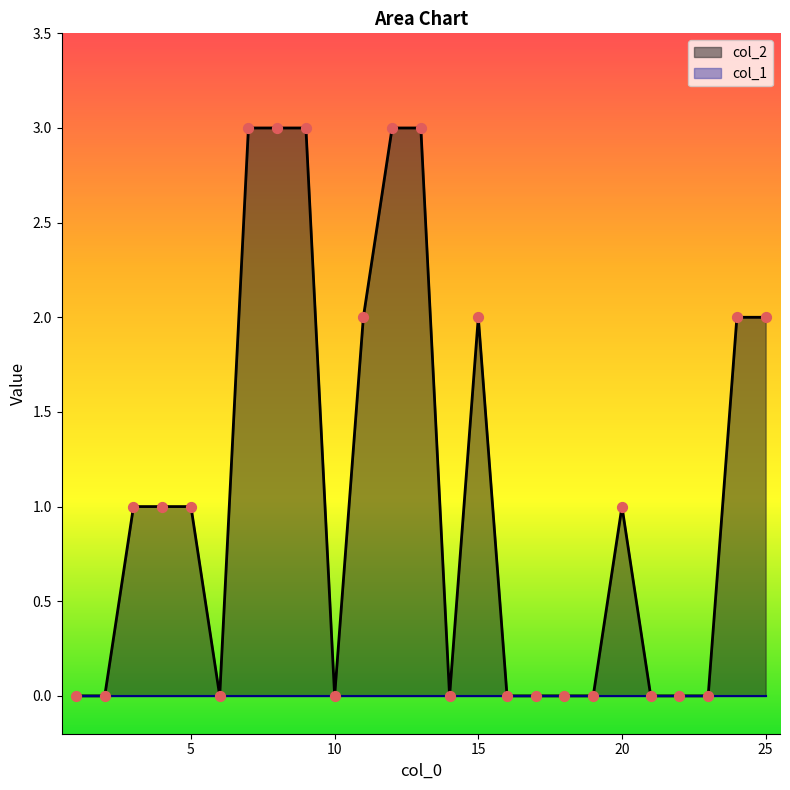

What is the change in value from 4 to 11?

+1